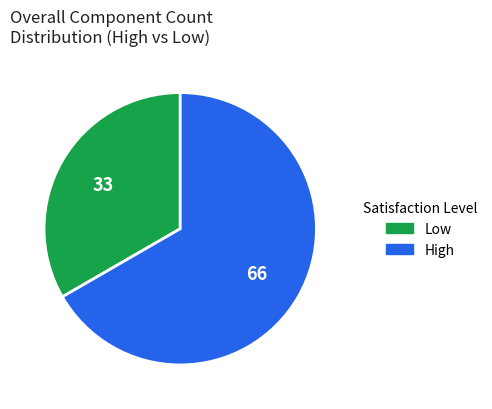

Is there a majority slice in this chart?

Yes